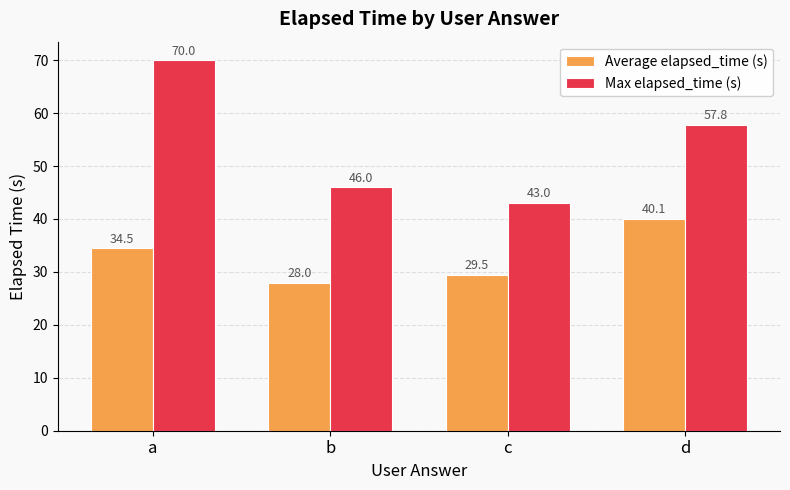

What is the minimum value for Max elapsed_time (s)?

43.0